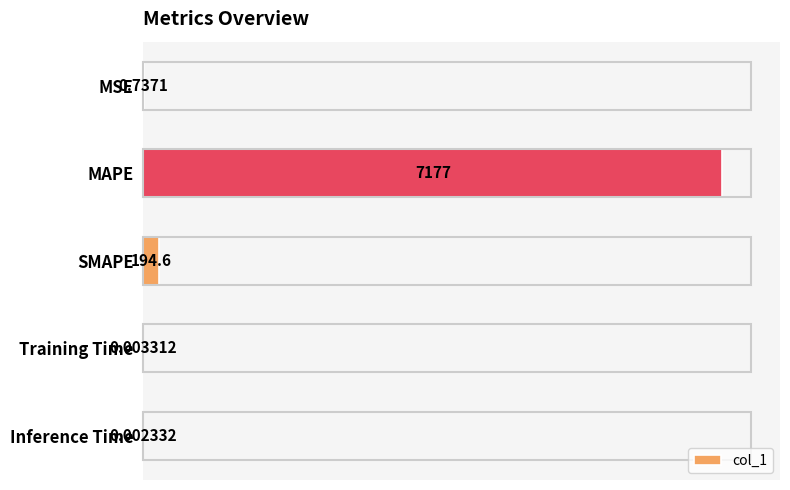

What is the change in value from MSE to SMAPE?

+193.8